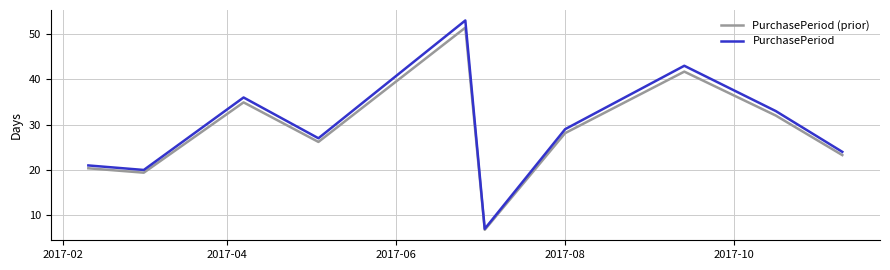

What is the minimum value for PurchasePeriod?

7.0